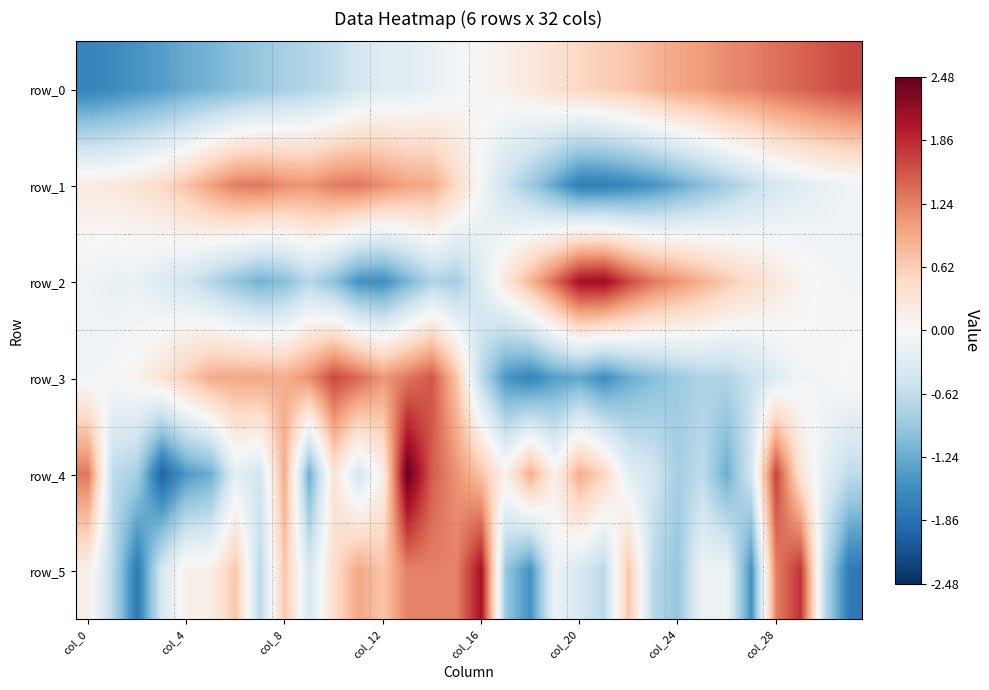

Which series has the largest range (max minus min)?

row_4